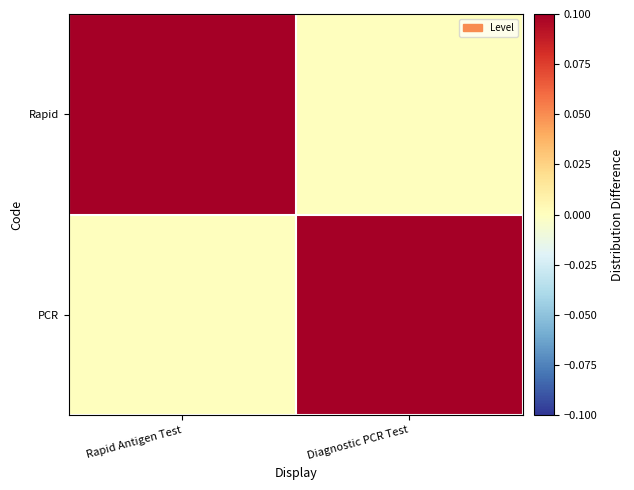

How many distinct data groups are displayed?

2